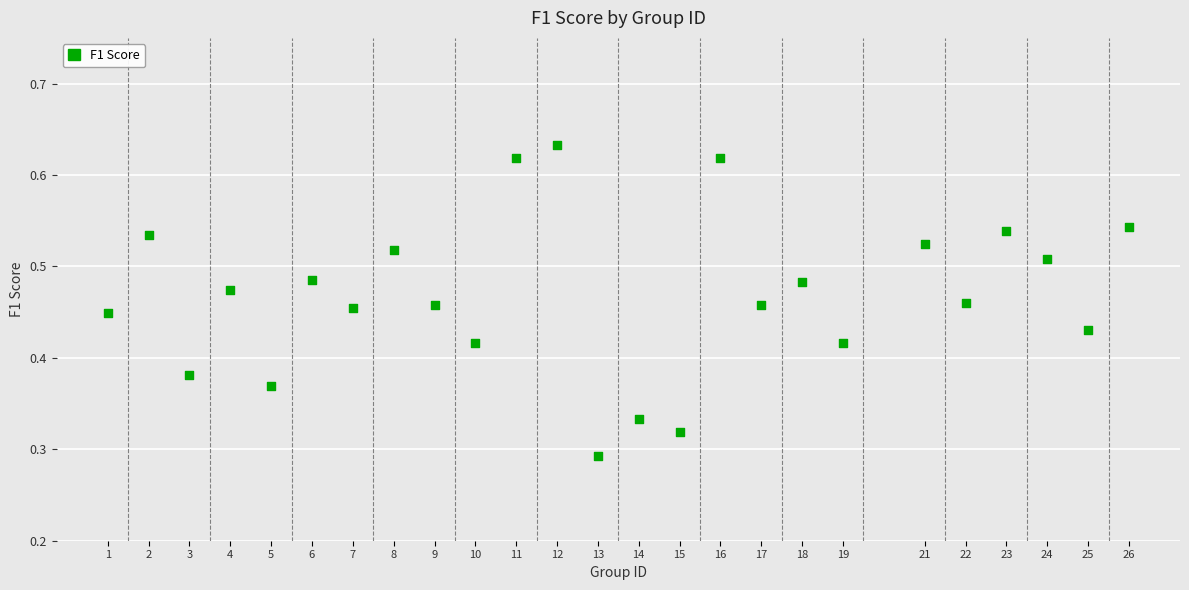

What is the range of X values (max minus min)?

25.0